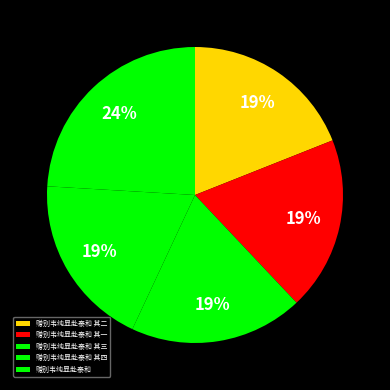

Count the number of slices in the pie.

5